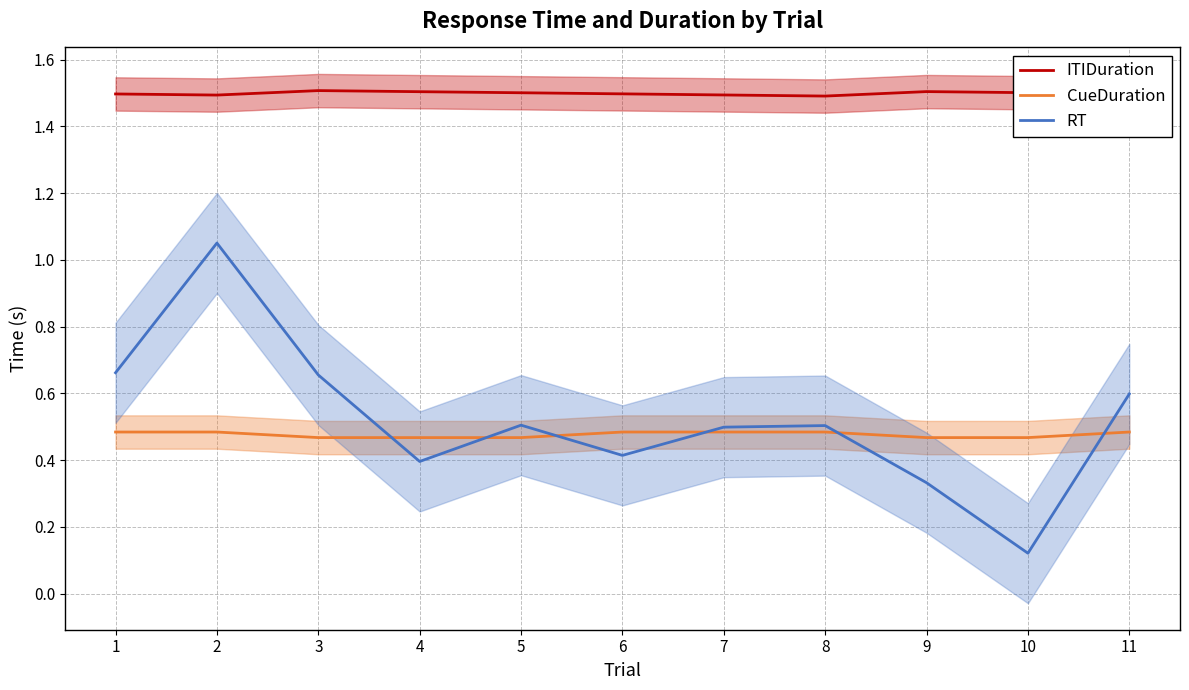

Rank the categories by CueDuration value from highest to lowest.

8, 1, 2, 6, 7, 11, 10, 3, 4, 5, 9